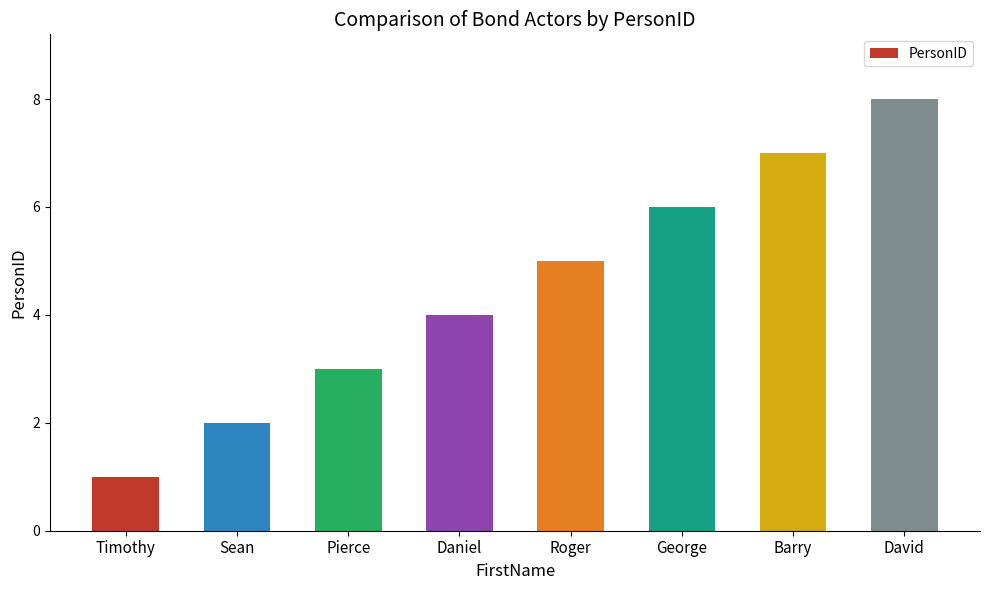

What is the approximate value at Barry?

7